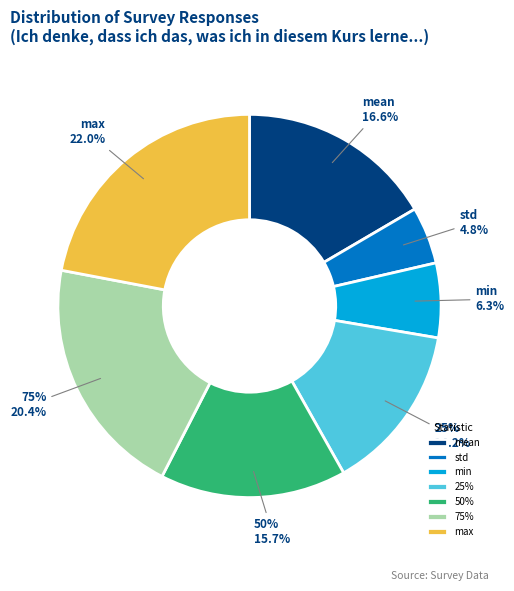

To the nearest percent, what portion does 25% represent?

14%